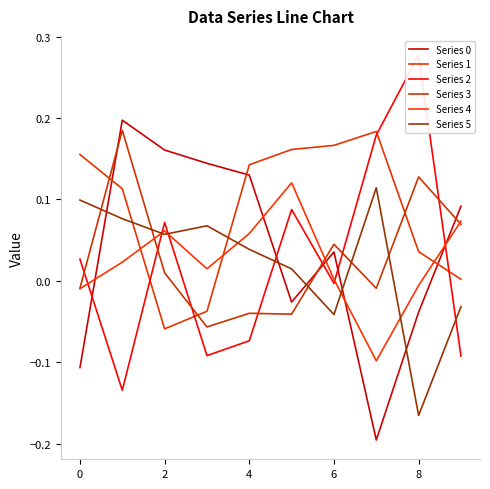

Count the number of categories in the chart.

10